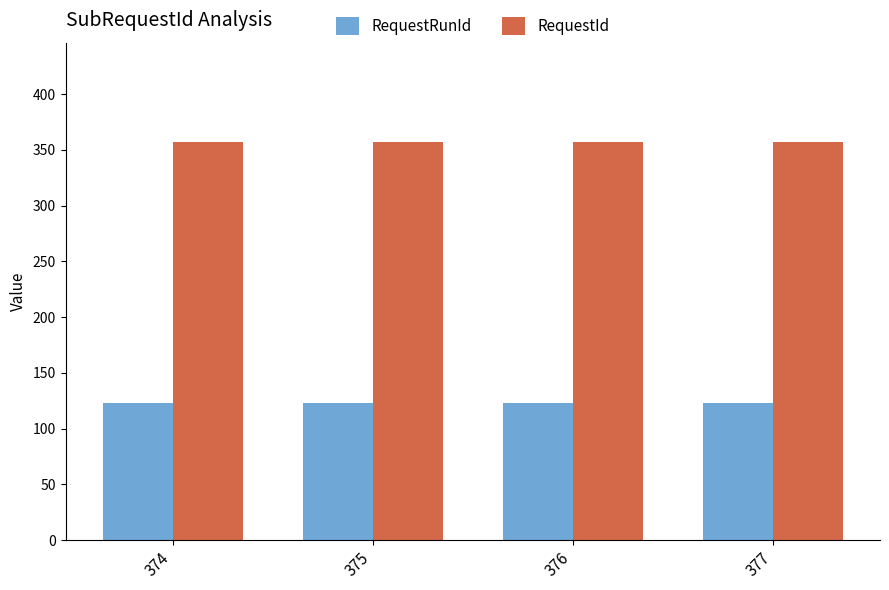

List the series in order of their overall mean, highest first.

RequestId, RequestRunId